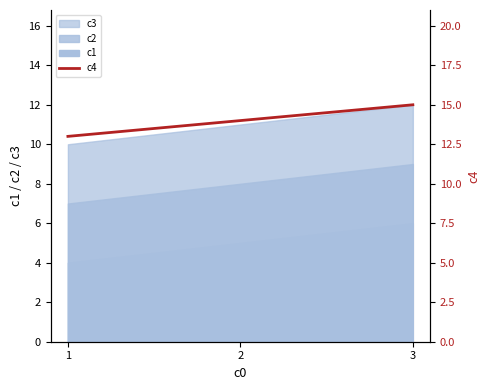

Where is the data nearest to the value 14?

2